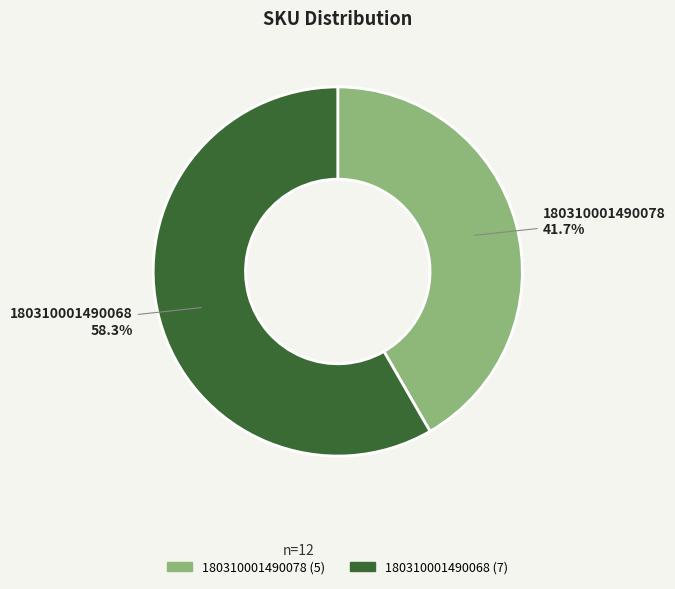

To the nearest percent, what is the difference between the largest and smallest slice percentages?

17%